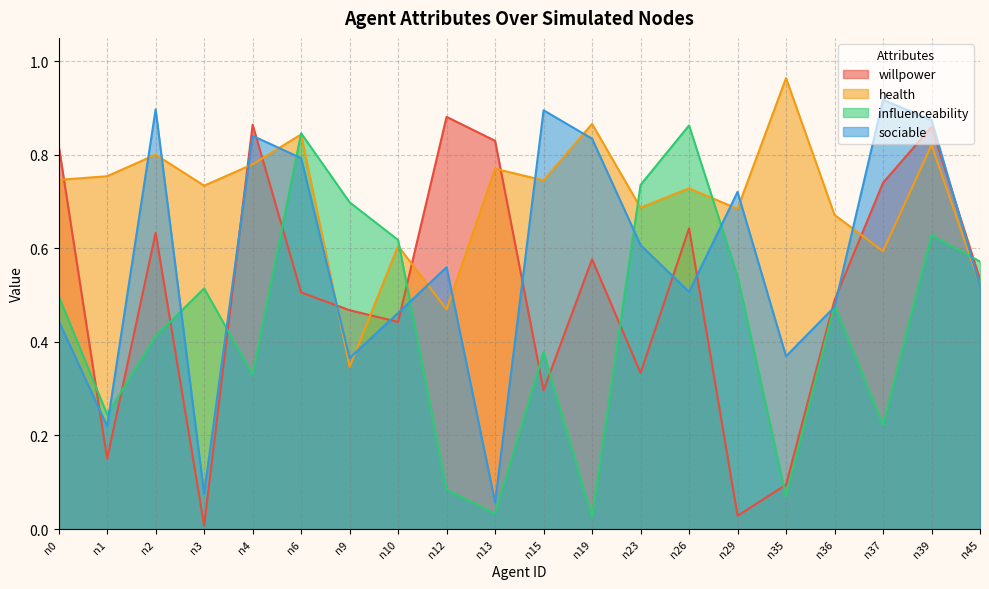

In sociable, how many points are higher than both neighbors (excluding endpoints)?

6